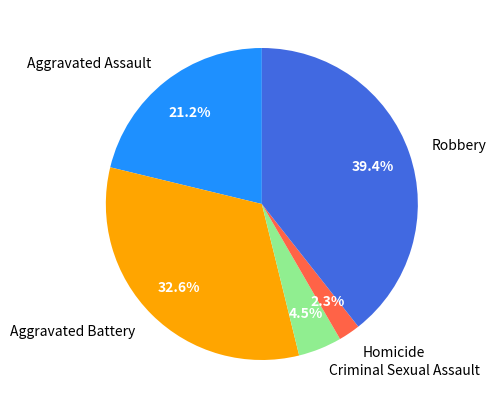

Does any single category account for the majority?

No